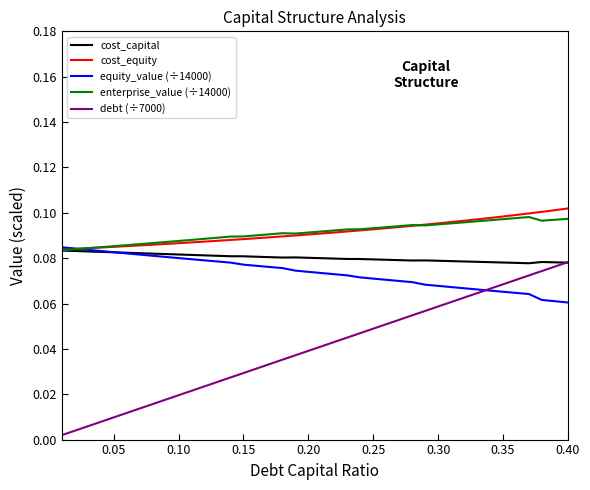

How many lines are shown in the chart?

5